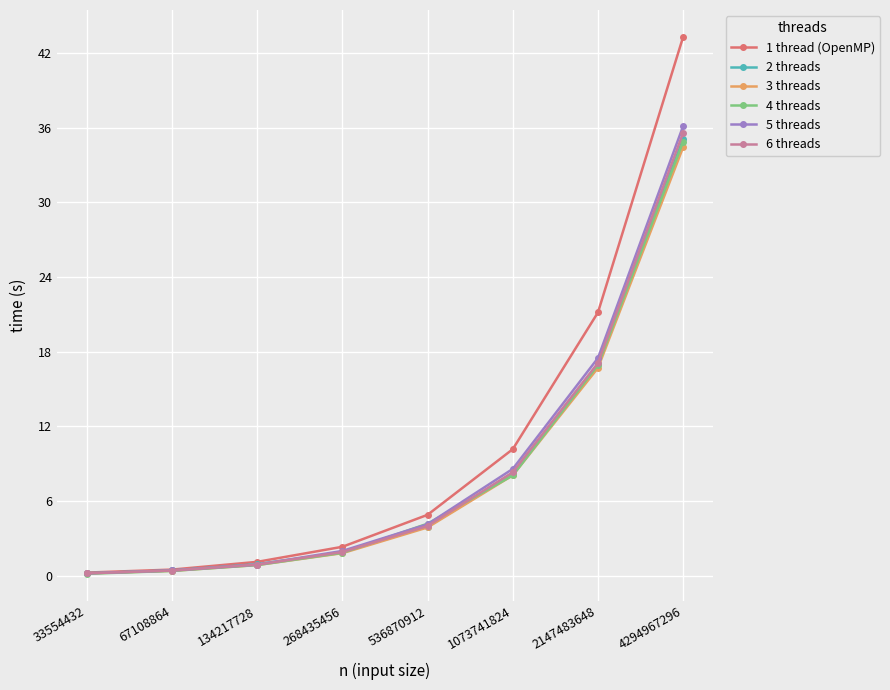

True or false: 4 threads has more than 1 interior local peaks.

False